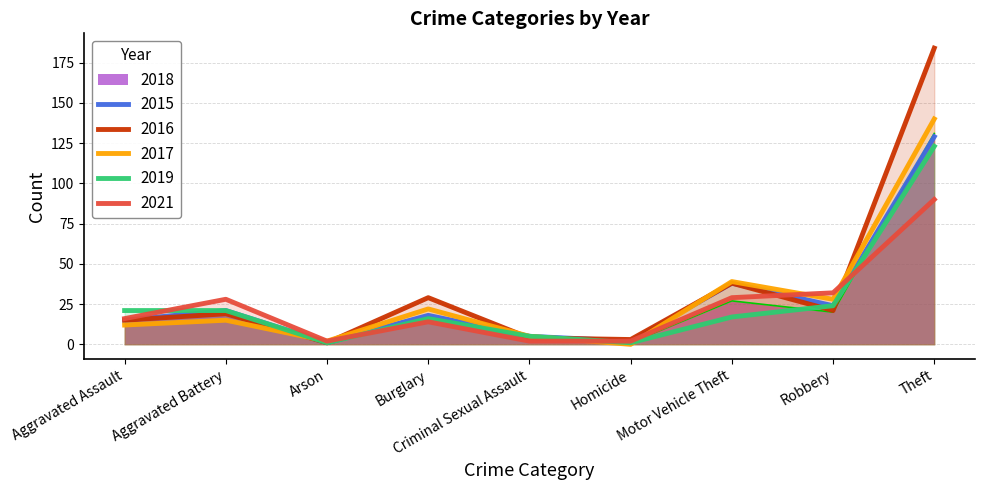

True or false: 2019 and 2016 cross at least once.

True